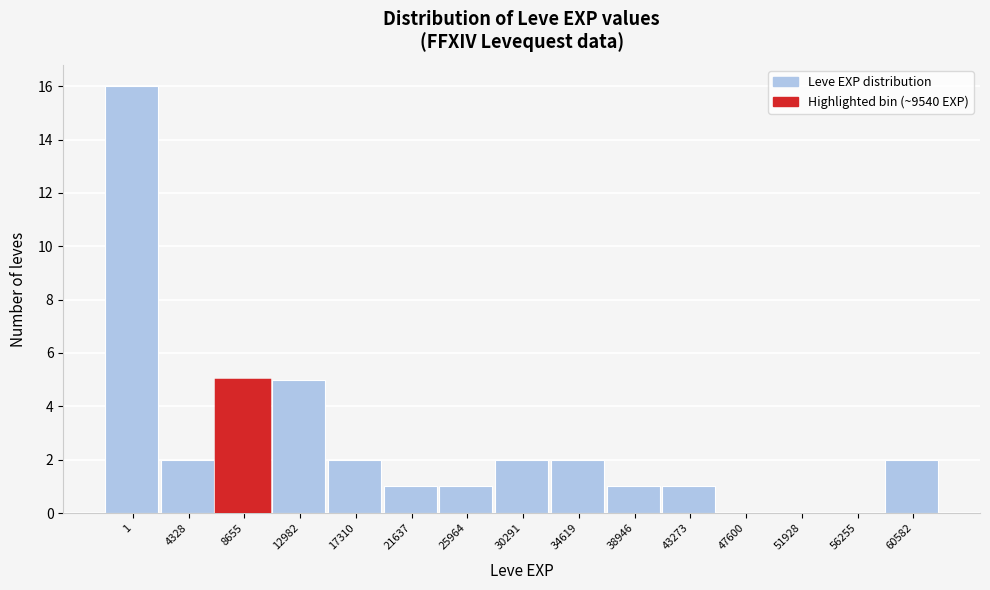

Reading left to right, extract all data points from this chart.

1=16	4328=2	8655=5	12982=5	17310=2	21637=1	25964=1	30291=2	34619=2	38946=1	43273=1	47600=0	51928=0	56255=0	60582=2